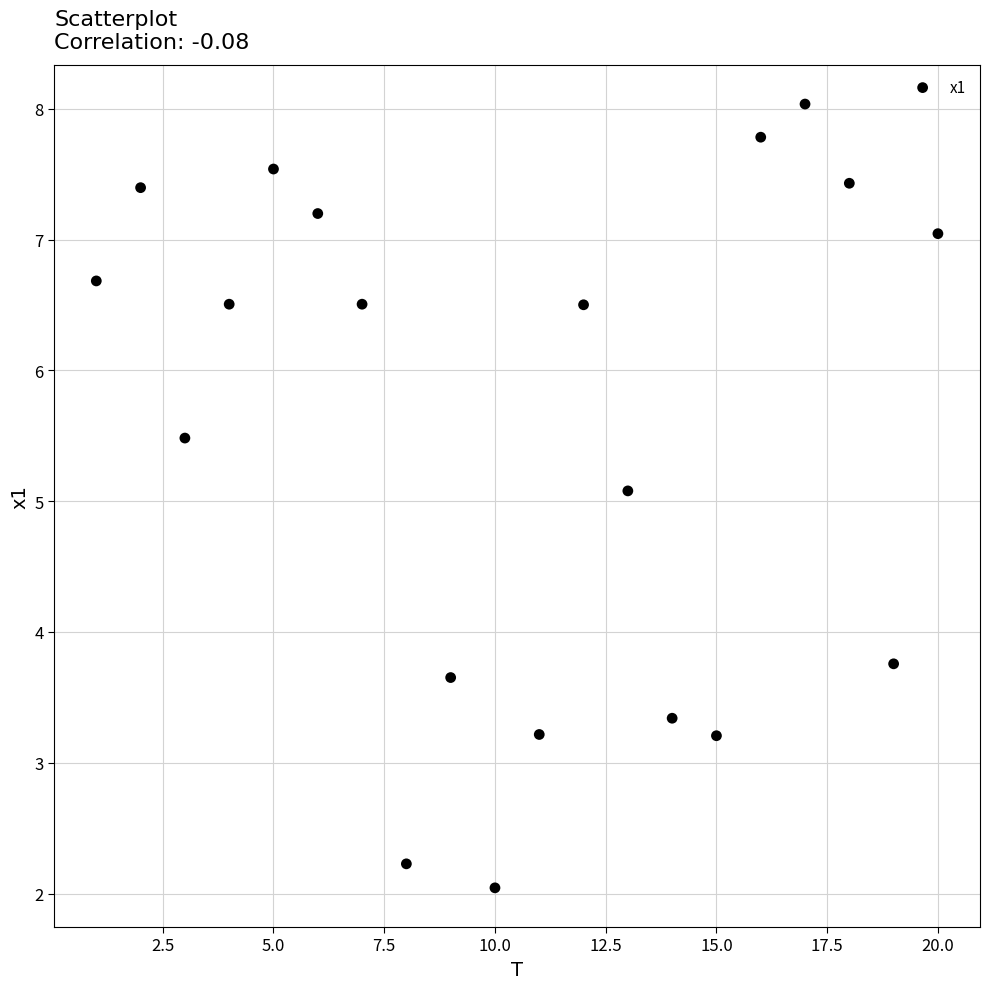

What is the range of Y values (max minus min)?

6.0